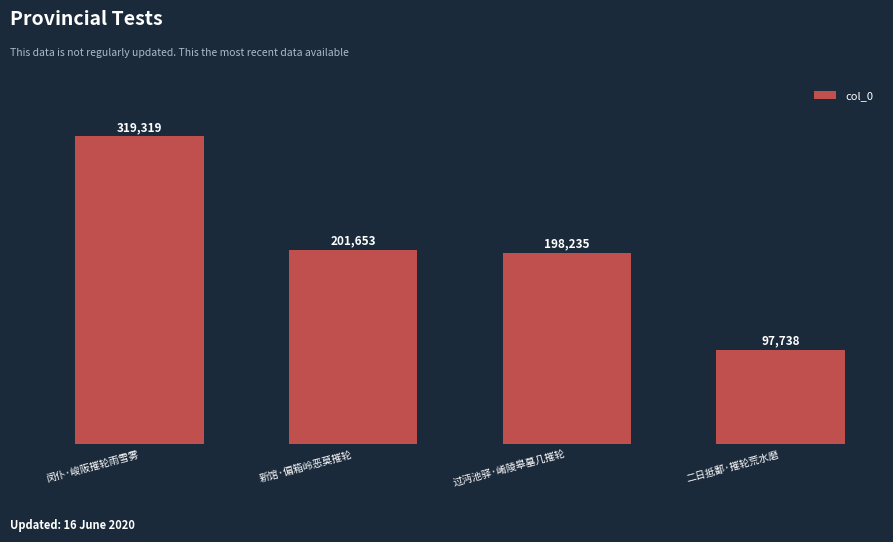

How many distinct data groups are displayed?

1